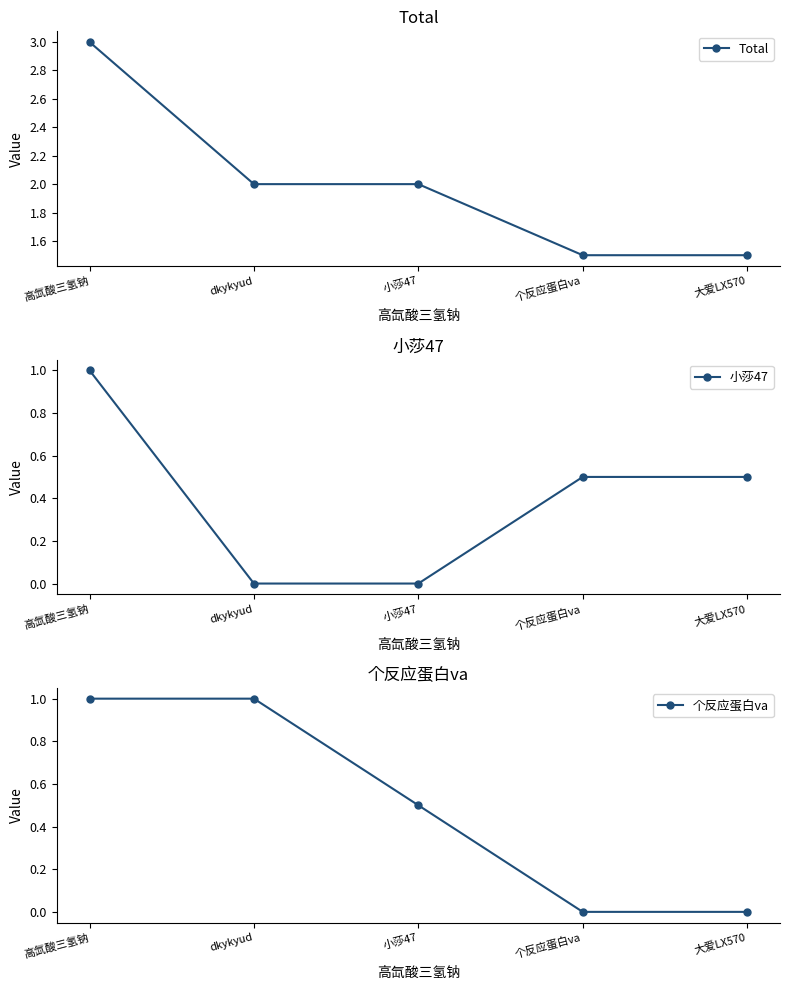

The value of 小莎47 at 大爱LX570 is 0.5. True or false?

True